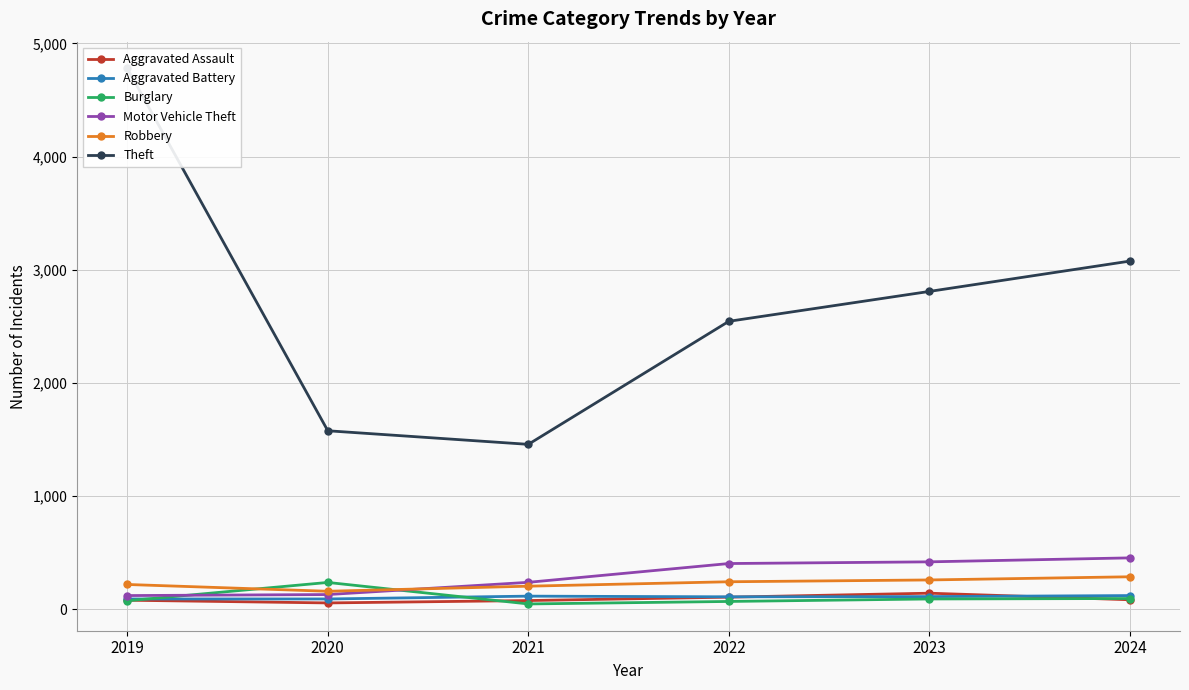

What is the value of the Aggravated Assault point at the 1st from the left?

81